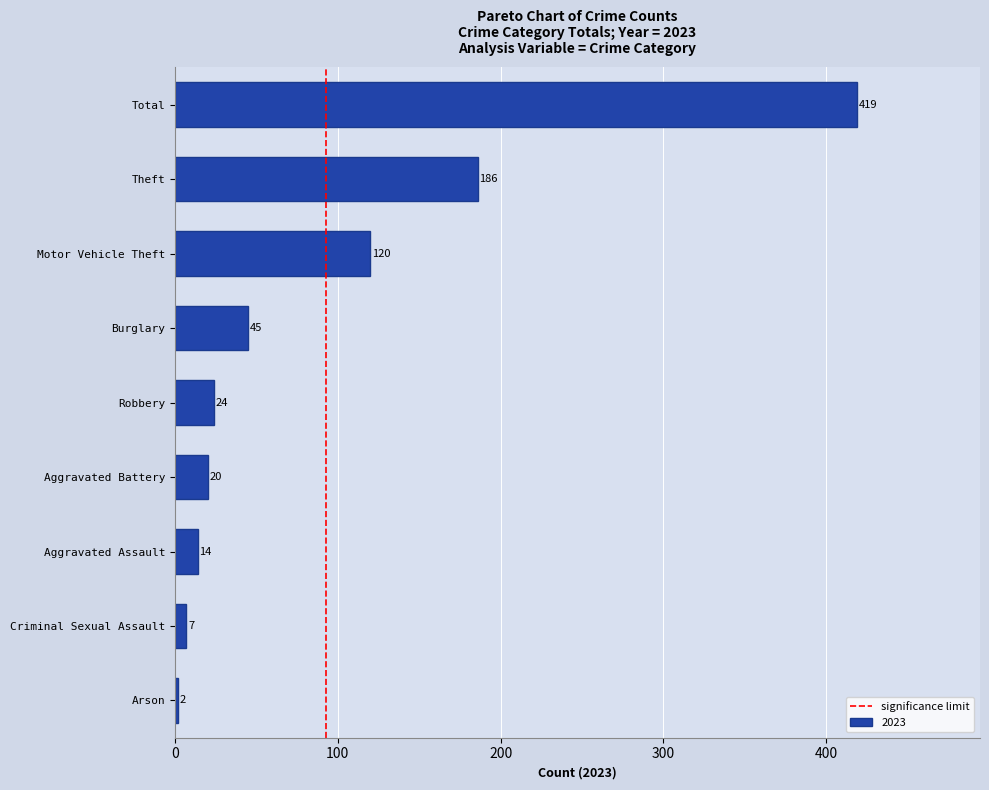

Reading top to bottom, transcribe all the data shown in this chart.

419	186	120	45	24	20	14	7	2